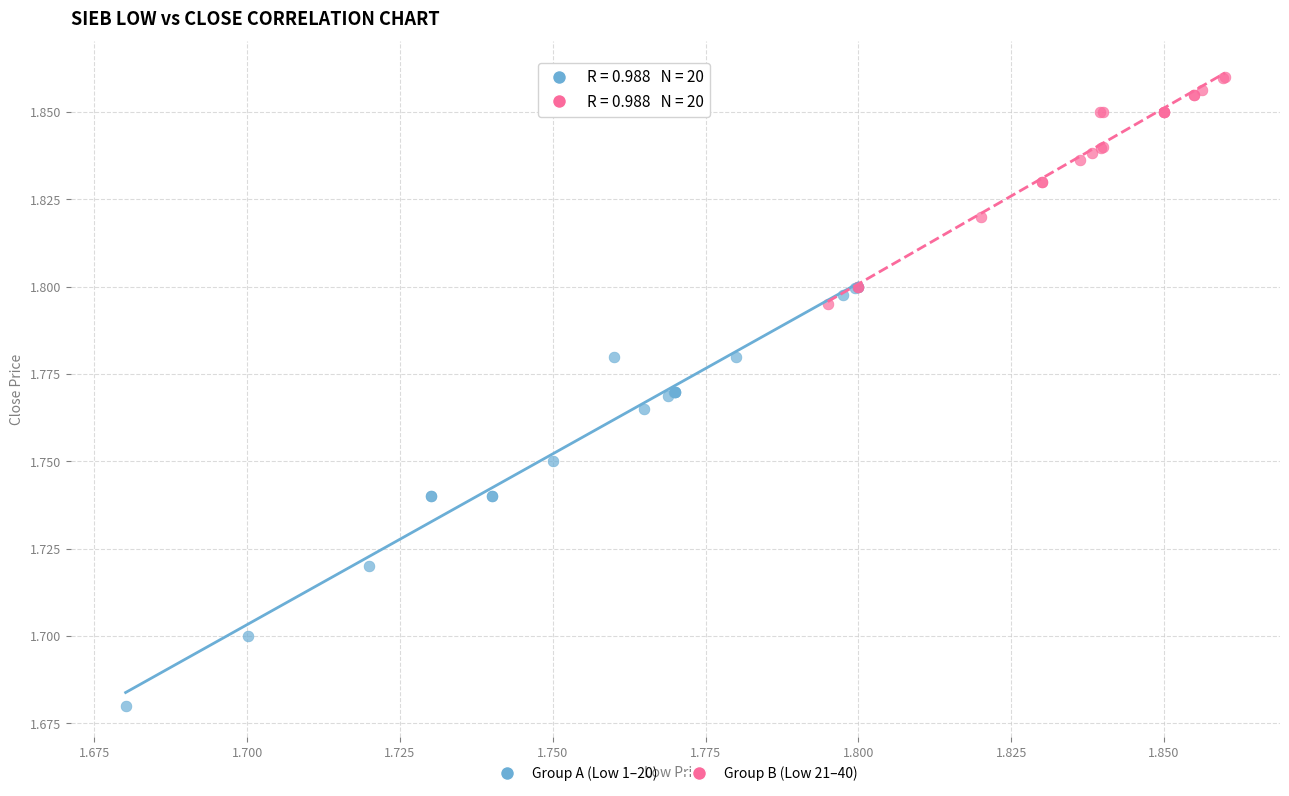

Which series contains the highest Y value?

Group B (Low 21–40)